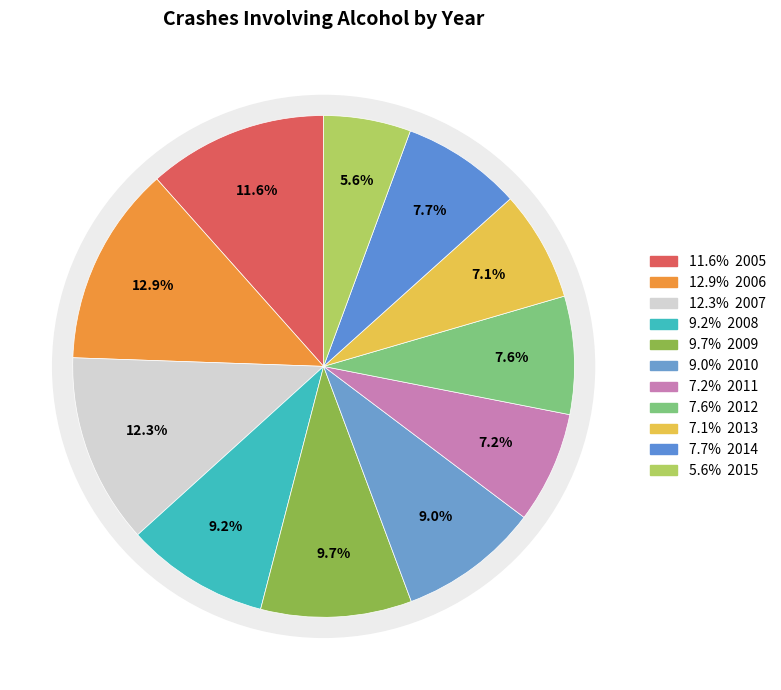

To the nearest percent, what percentage of the pie is 2006?

13%